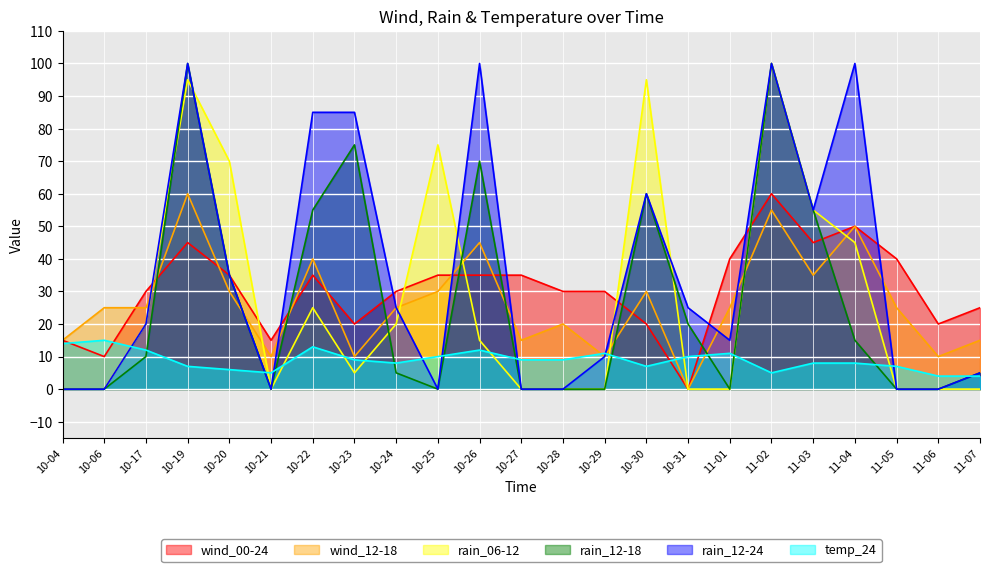

What is the difference between the rain_12-18 values at 10-23 and 10-24?

70